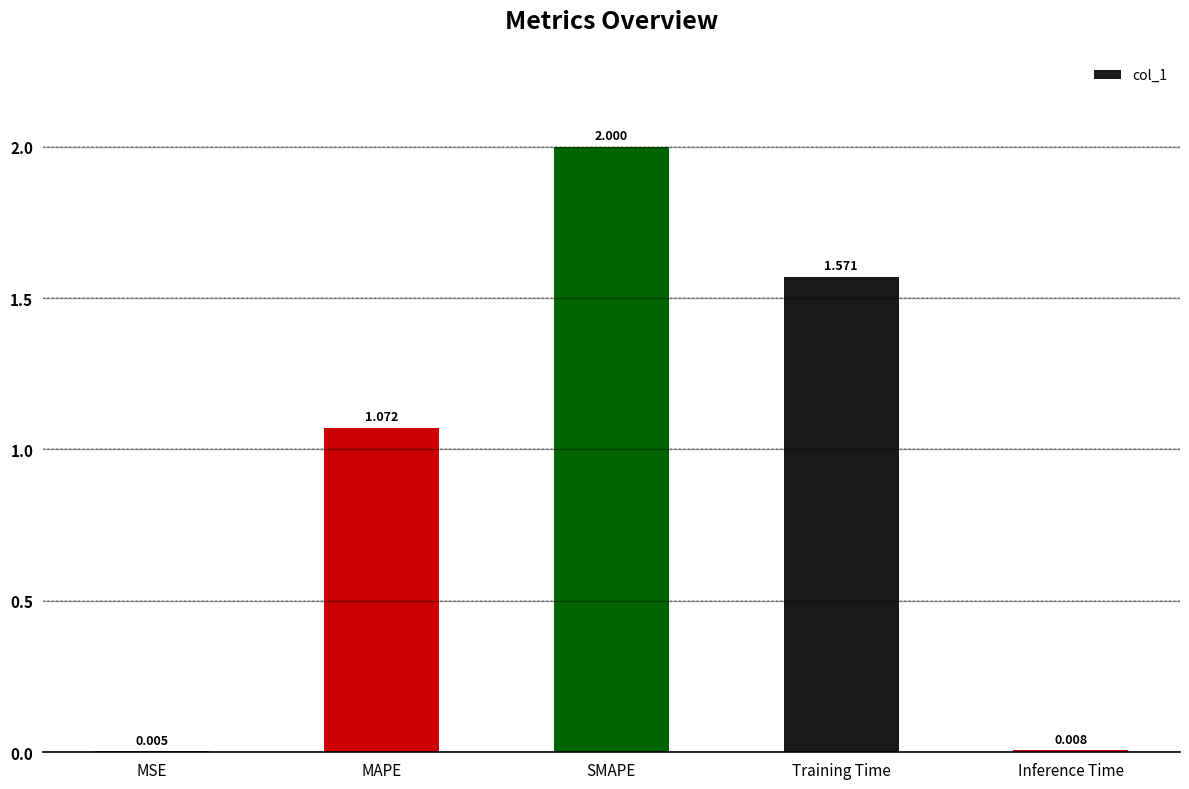

Count the number of categories in the chart.

5